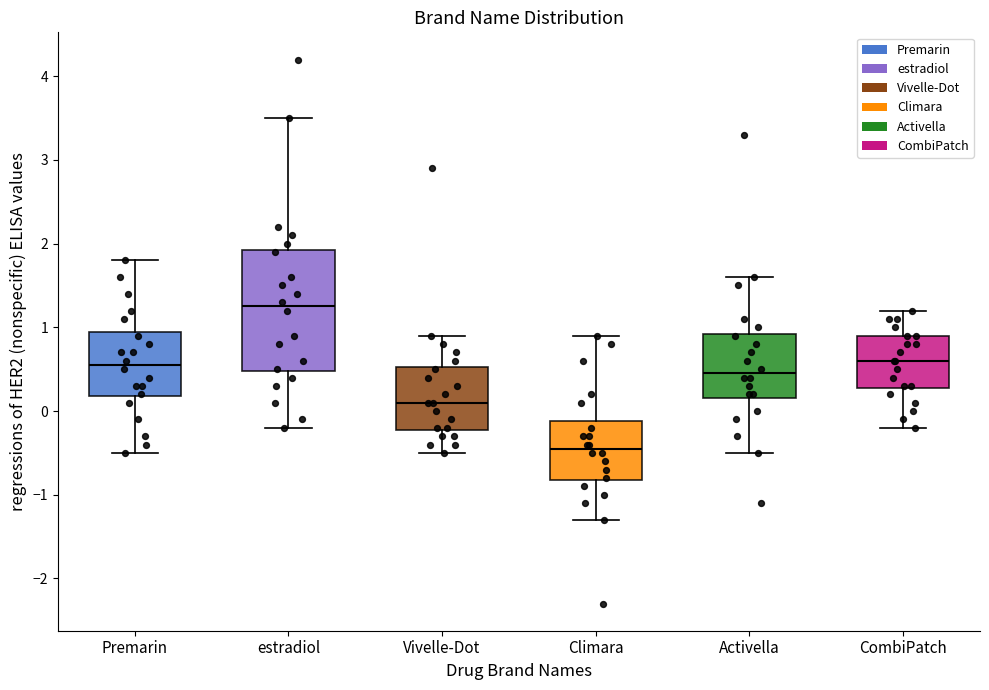

Where is the upper edge of the box for CombiPatch on the y-axis? The values are not printed on the chart, so give them approximately, as read against the axis.

0.9